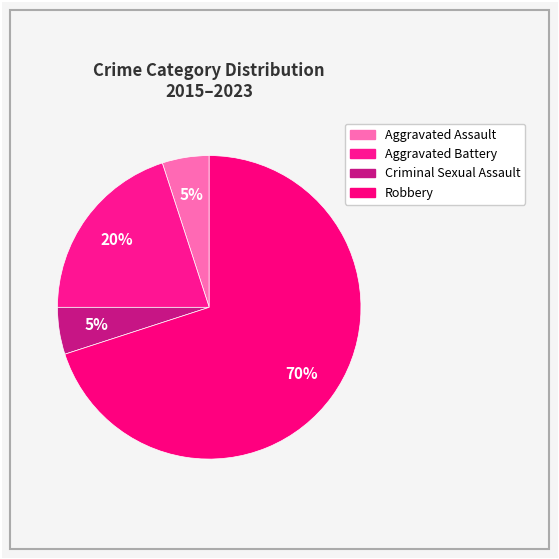

How many segments does this pie chart have?

4